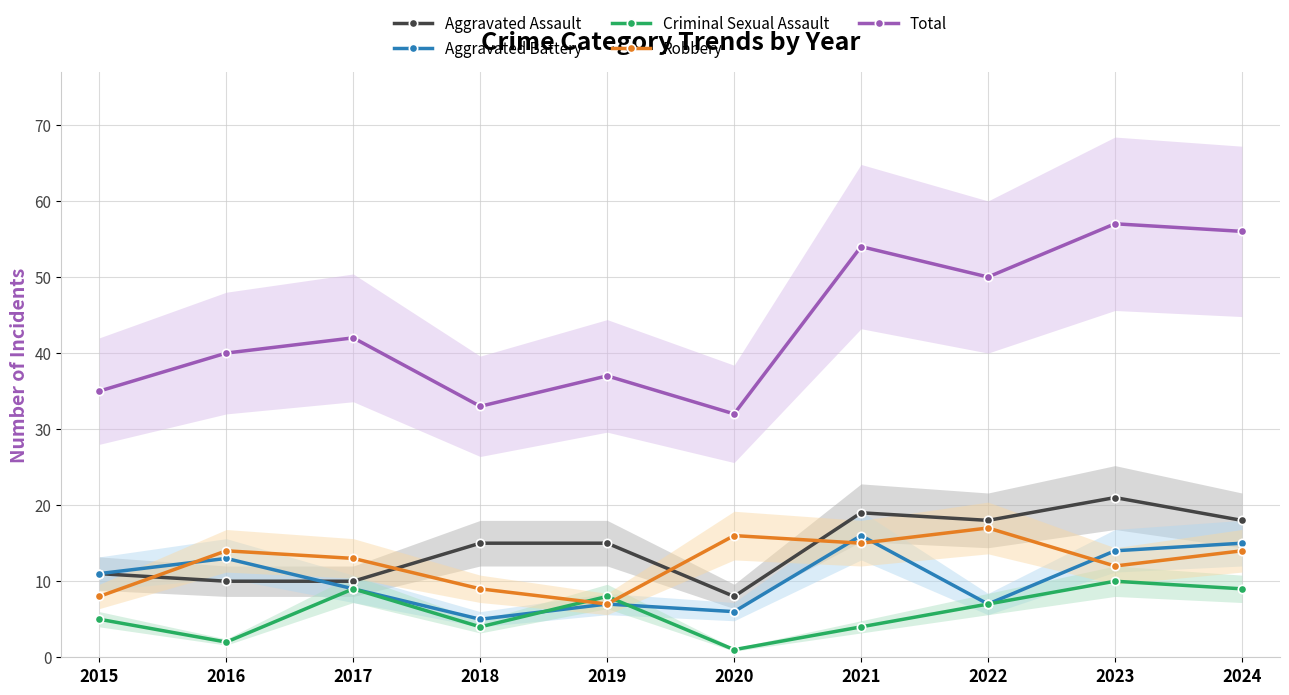

Reading left to right, what are all the values shown in this chart?

Aggravated Assault: 2015=11	2016=10	2017=10	2018=15	2019=15	2020=8	2021=19	2022=18	2023=21	2024=18
Aggravated Battery: 2015=11	2016=13	2017=9	2018=5	2019=7	2020=6	2021=16	2022=7	2023=14	2024=15
Criminal Sexual Assault: 2015=5	2016=2	2017=9	2018=4	2019=8	2020=1	2021=4	2022=7	2023=10	2024=9
Robbery: 2015=8	2016=14	2017=13	2018=9	2019=7	2020=16	2021=15	2022=17	2023=12	2024=14
Total: 2015=35	2016=40	2017=42	2018=33	2019=37	2020=32	2021=54	2022=50	2023=57	2024=56